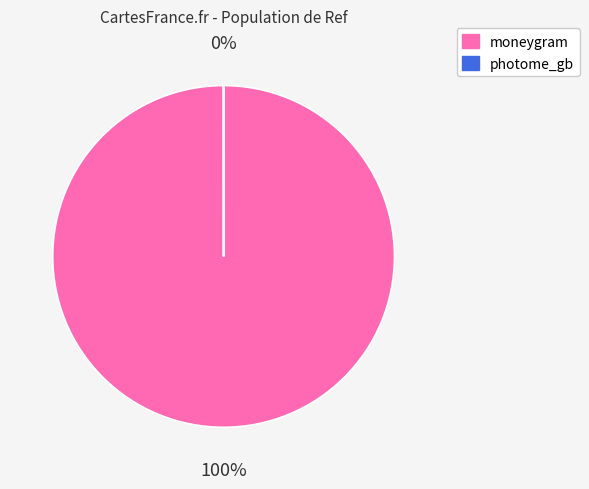

The moneygram slice represents 99% of the pie. True or false?

False